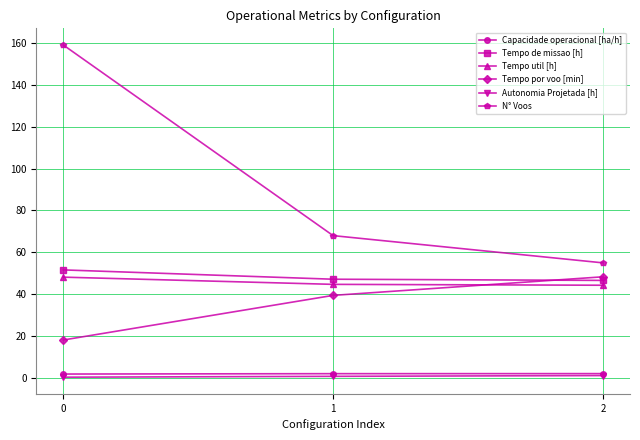

Is it true that Tempo por voo [min] equals 18.2 at 0?

True